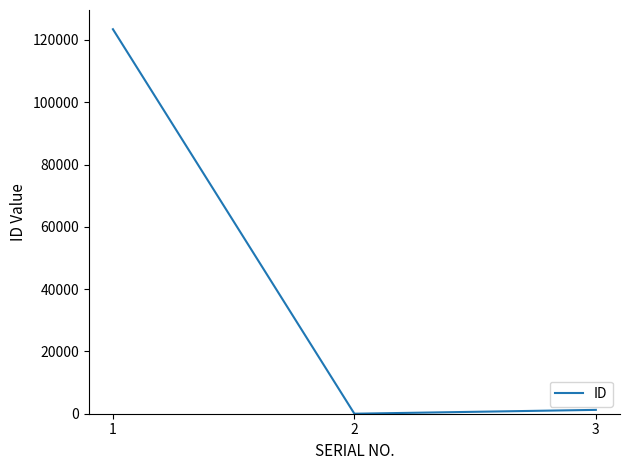

What is the greatest value displayed?

123456